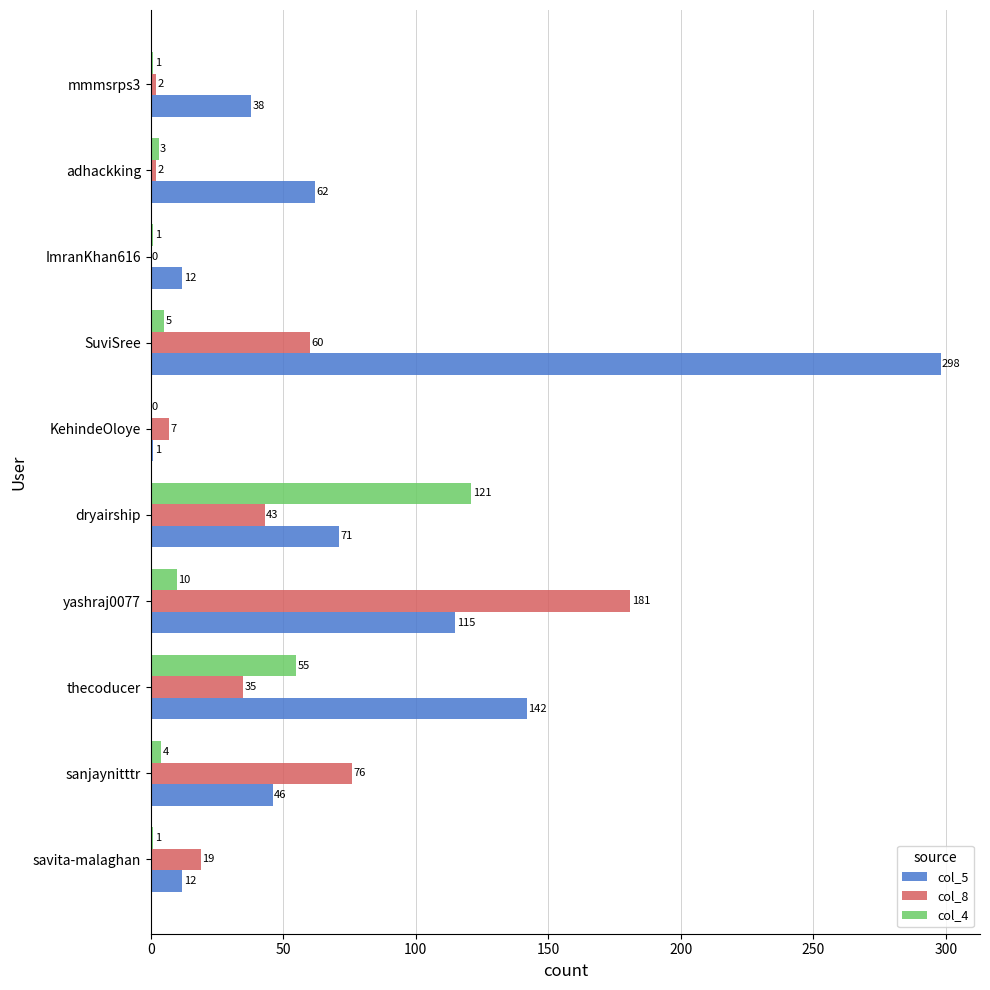

Which category has the highest value across all series?

SuviSree